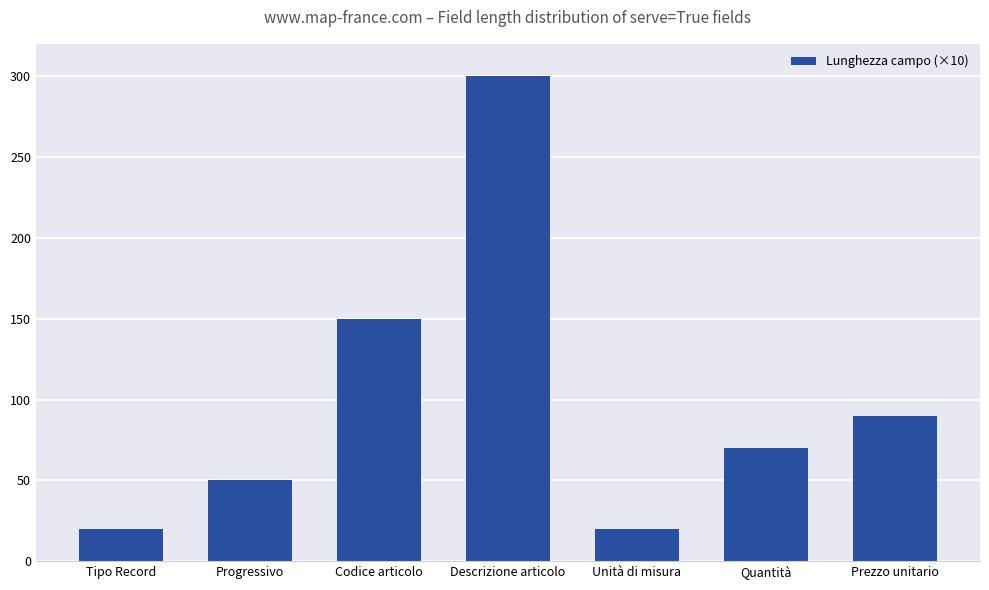

What is the change in value from Progressivo to Descrizione articolo?

+250